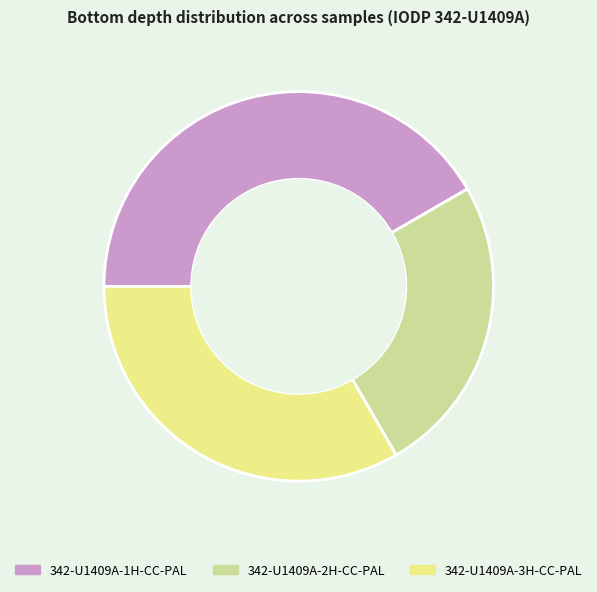

Is there a majority slice in this chart?

No